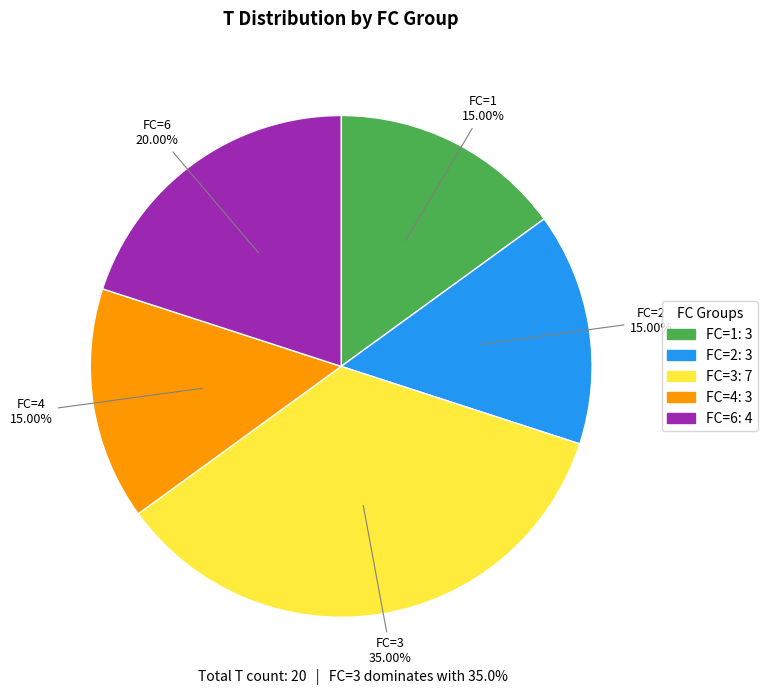

Does any single category account for the majority?

No